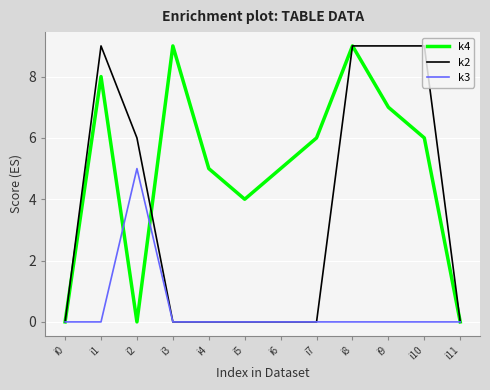

Between i10 and i11, which series saw the biggest shift?

k2